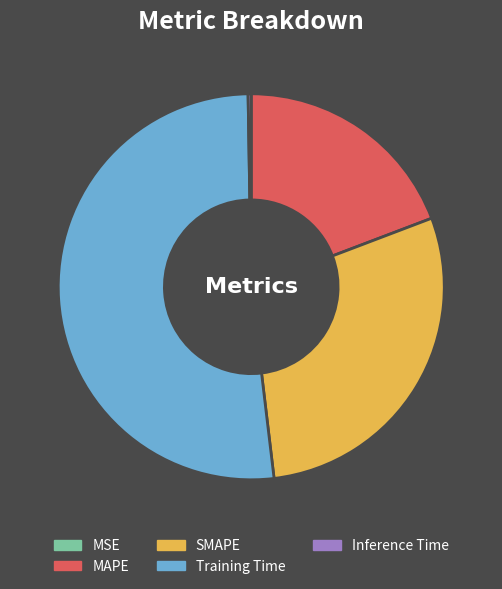

True or false: Training Time accounts for 45% of the total.

False